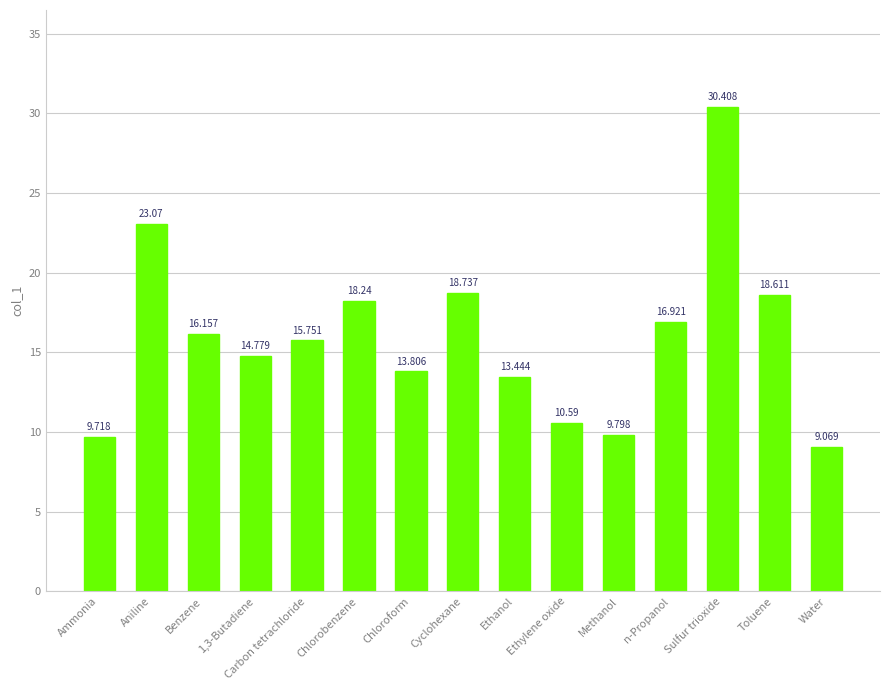

At which label is the value closest to 19?

Cyclohexane